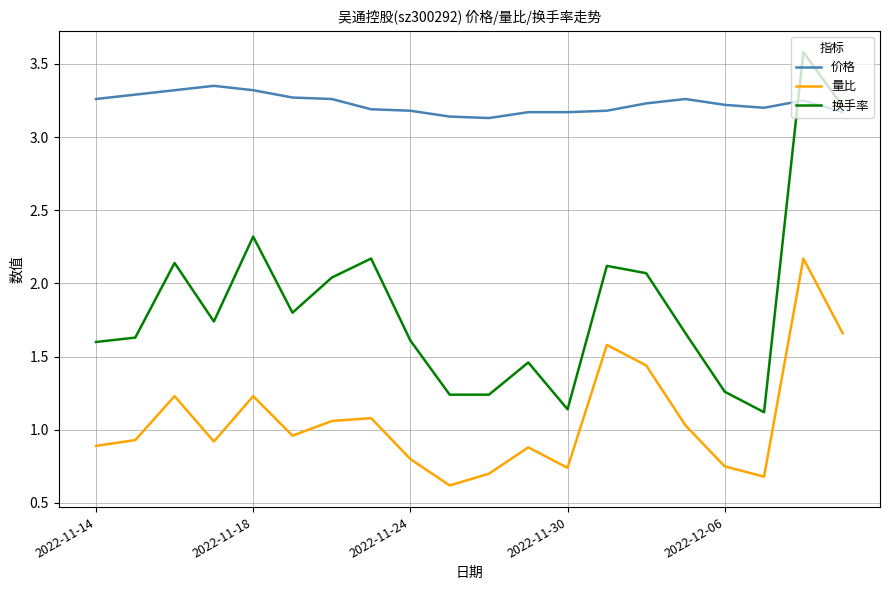

List the series in order of their peak value, highest first.

换手率, 价格, 量比